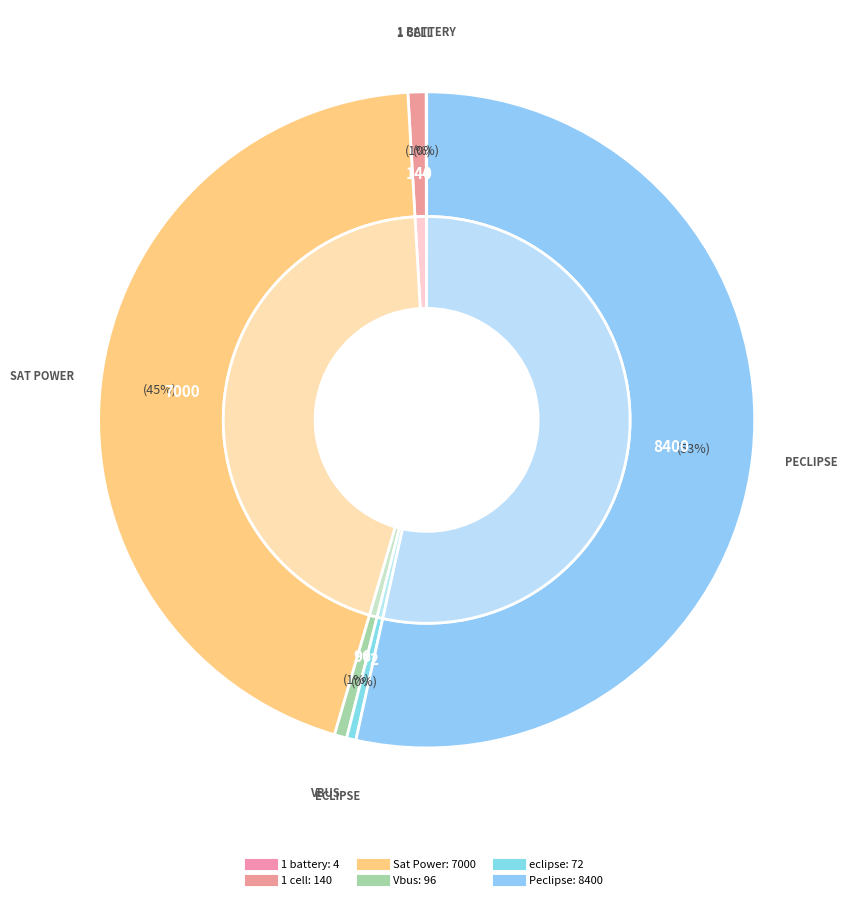

Is there a majority slice in this chart?

Yes